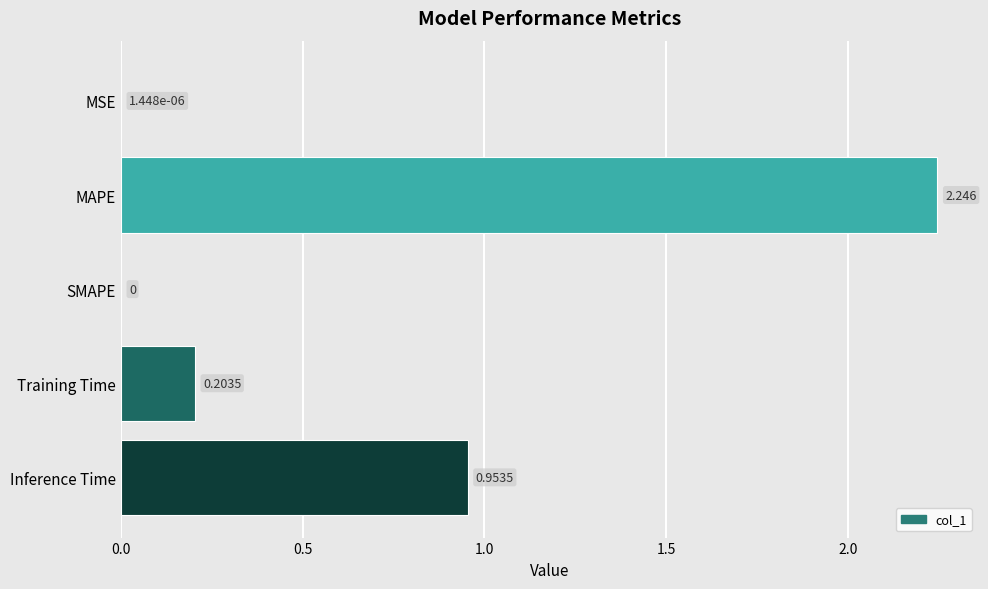

At which category does the chart reach its peak across all series?

MAPE